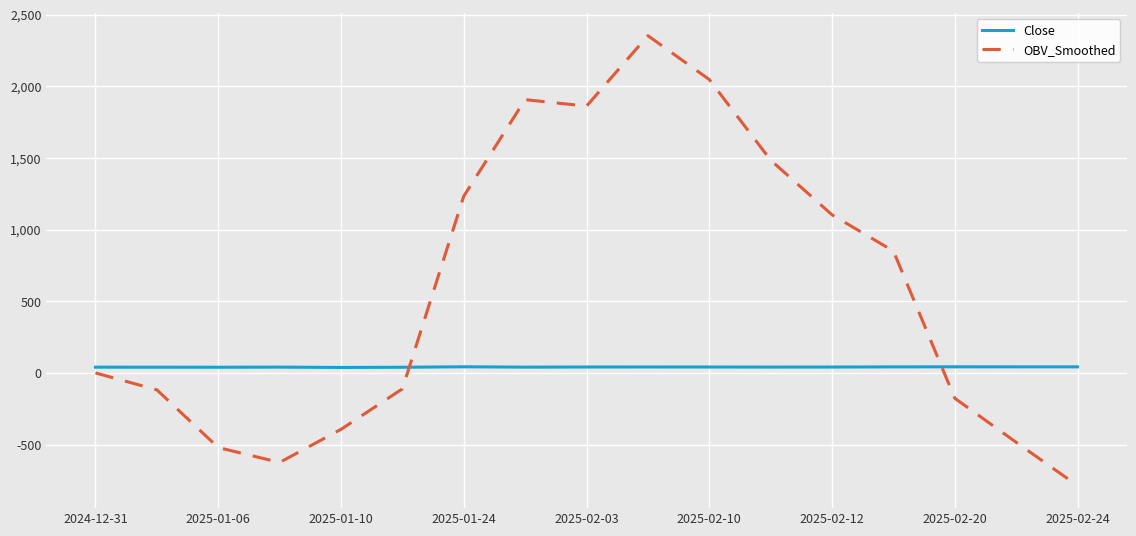

How many values in the OBV_Smoothed series are below 0?

8